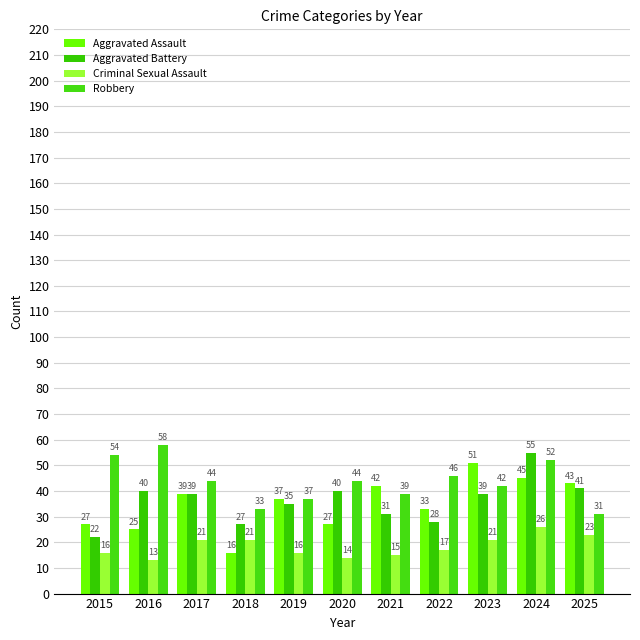

What are all the series names shown in the legend?

Aggravated Assault, Aggravated Battery, Criminal Sexual Assault, Robbery